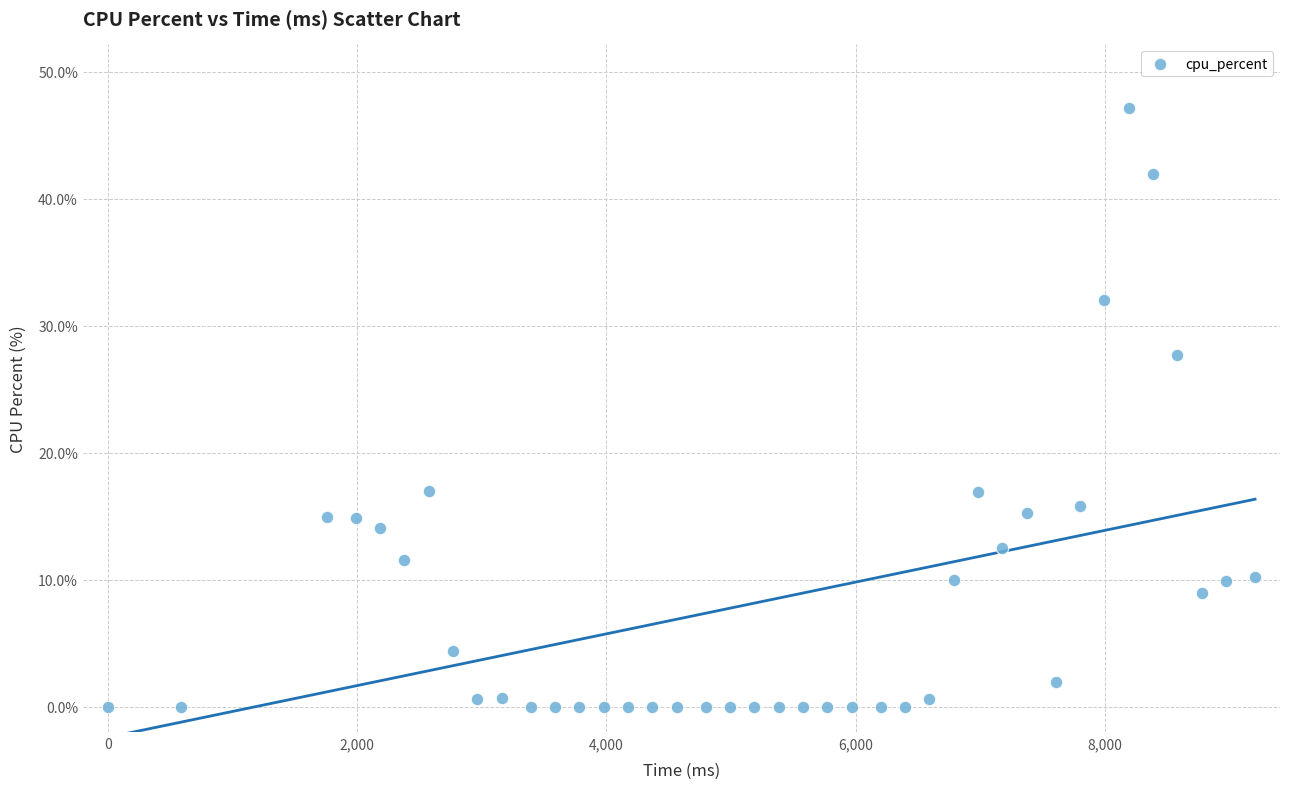

What is the range of X values (max minus min)?

9204.0